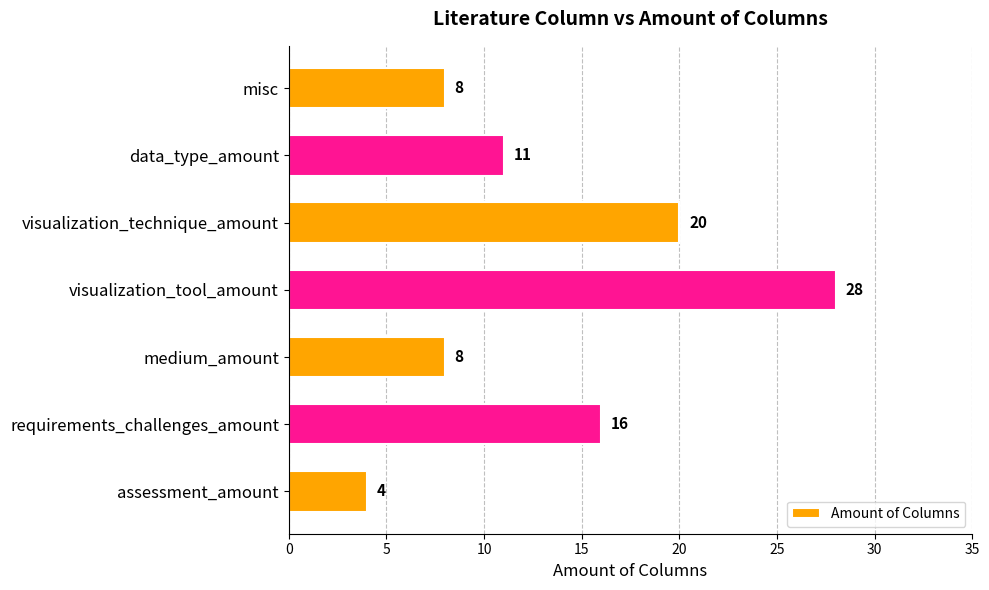

What is the ratio of the value at requirements_challenges_amount to the value at assessment_amount?

4.0